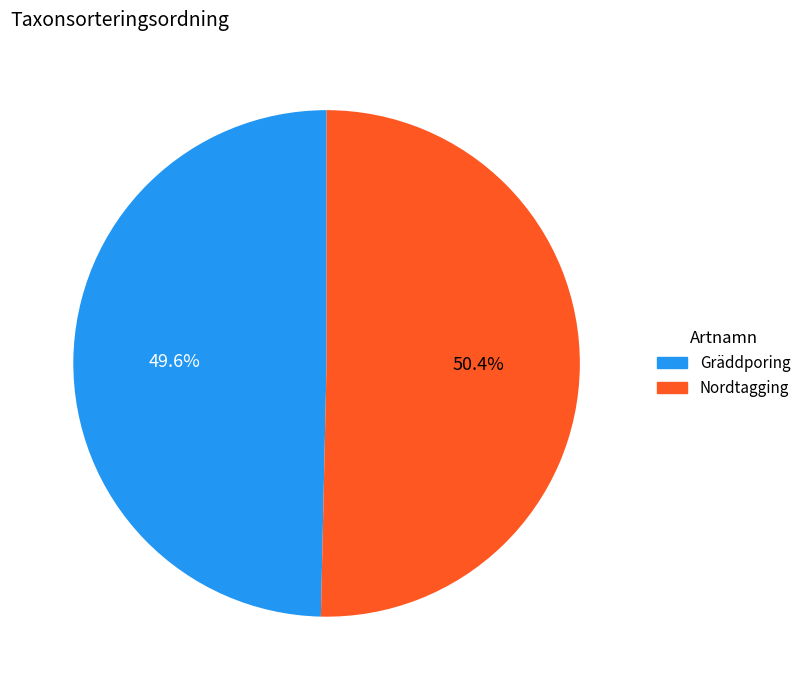

To the nearest percent, what is the difference between the largest and smallest slice percentages?

1%